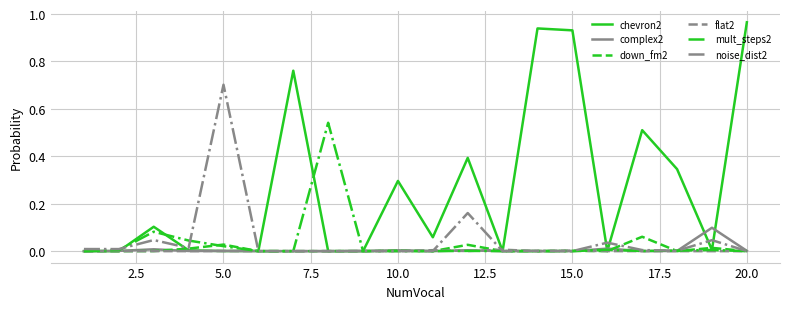

Which series has the largest range (max minus min)?

chevron2